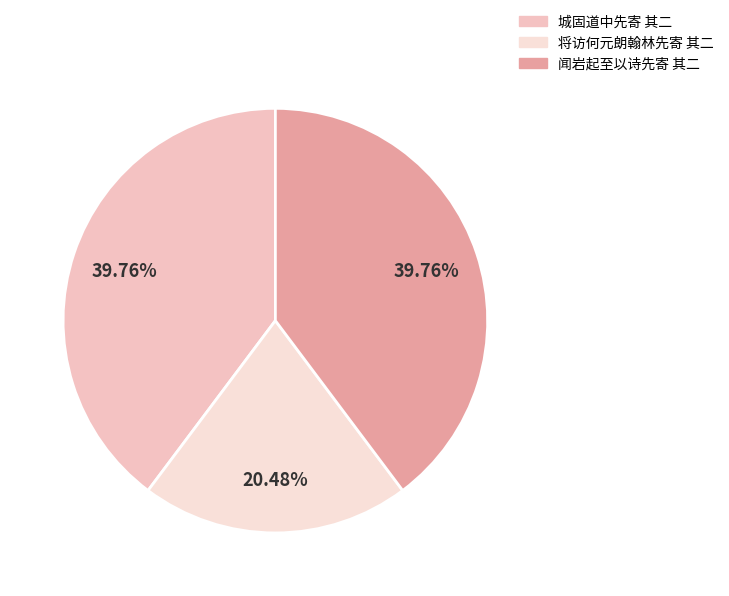

Does any single category account for the majority?

No